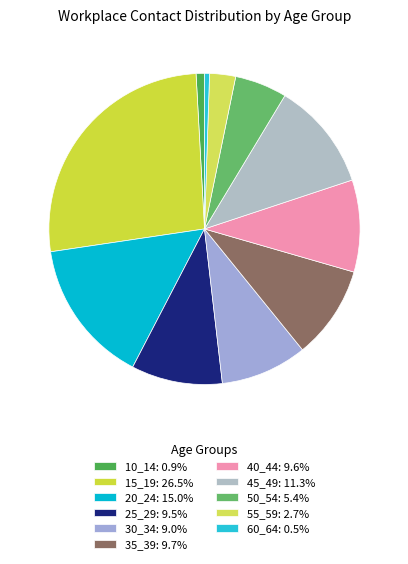

What percentage is the 10_14 slice, to the nearest percent?

1%